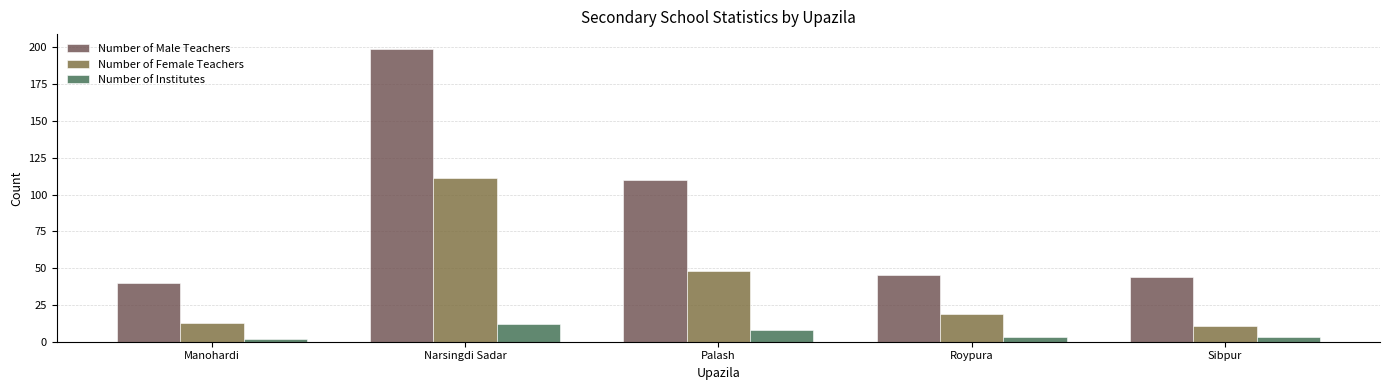

What is the sum of the Number of Female Teachers values at Sibpur and Palash?

59